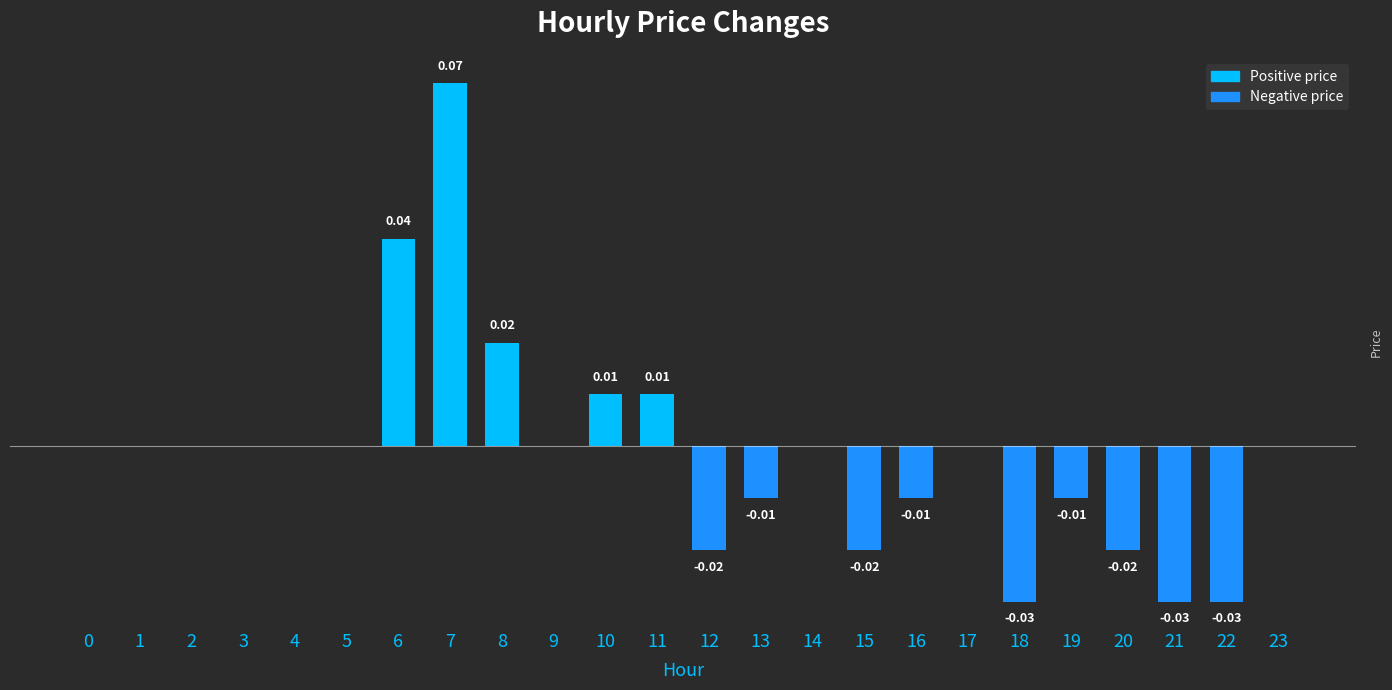

How many values exceed 0?

5